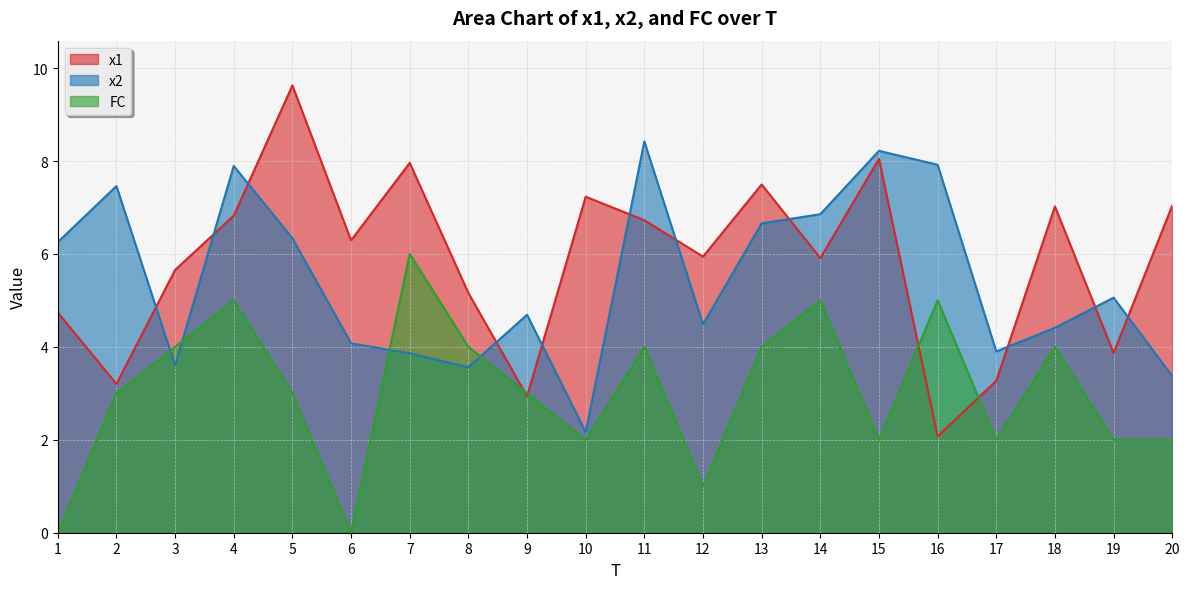

List the labels in order of x1 value, smallest first.

16, 9, 2, 17, 19, 1, 8, 3, 14, 12, 6, 11, 4, 18, 20, 10, 13, 7, 15, 5